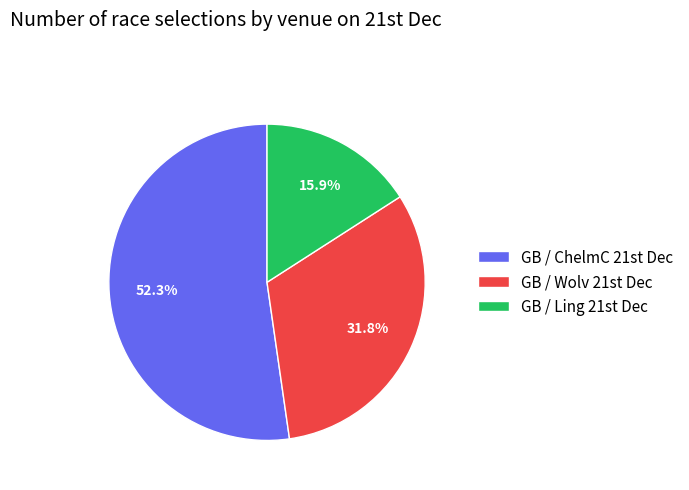

What is the largest slice in the pie chart?

GB / ChelmC 21st Dec